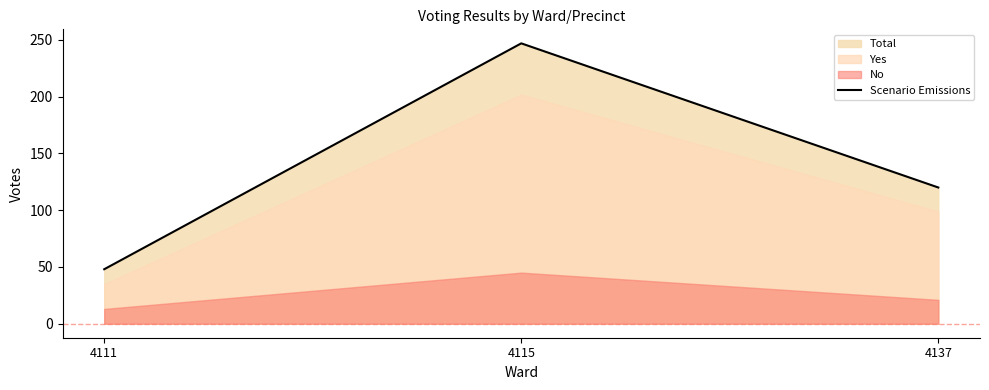

Where does the data first go above 120?

4115